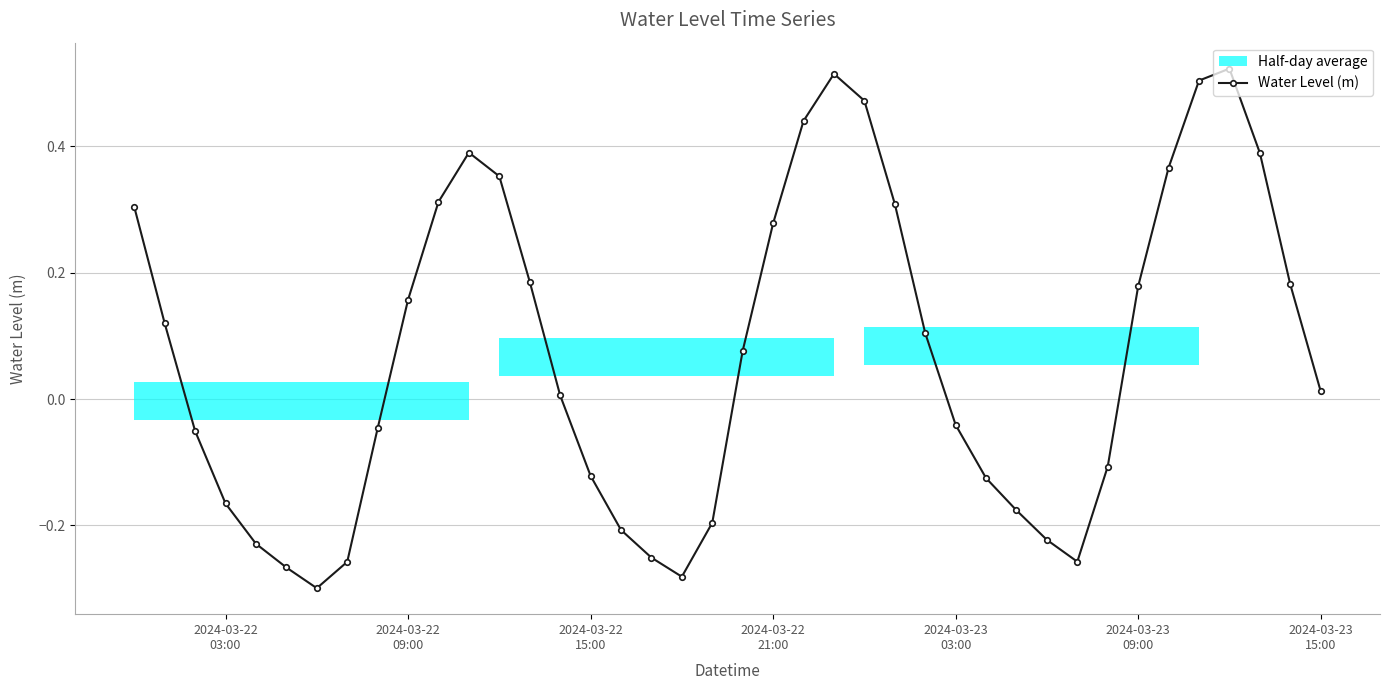

True or false: there are more than 2 points higher than both neighbors.

True